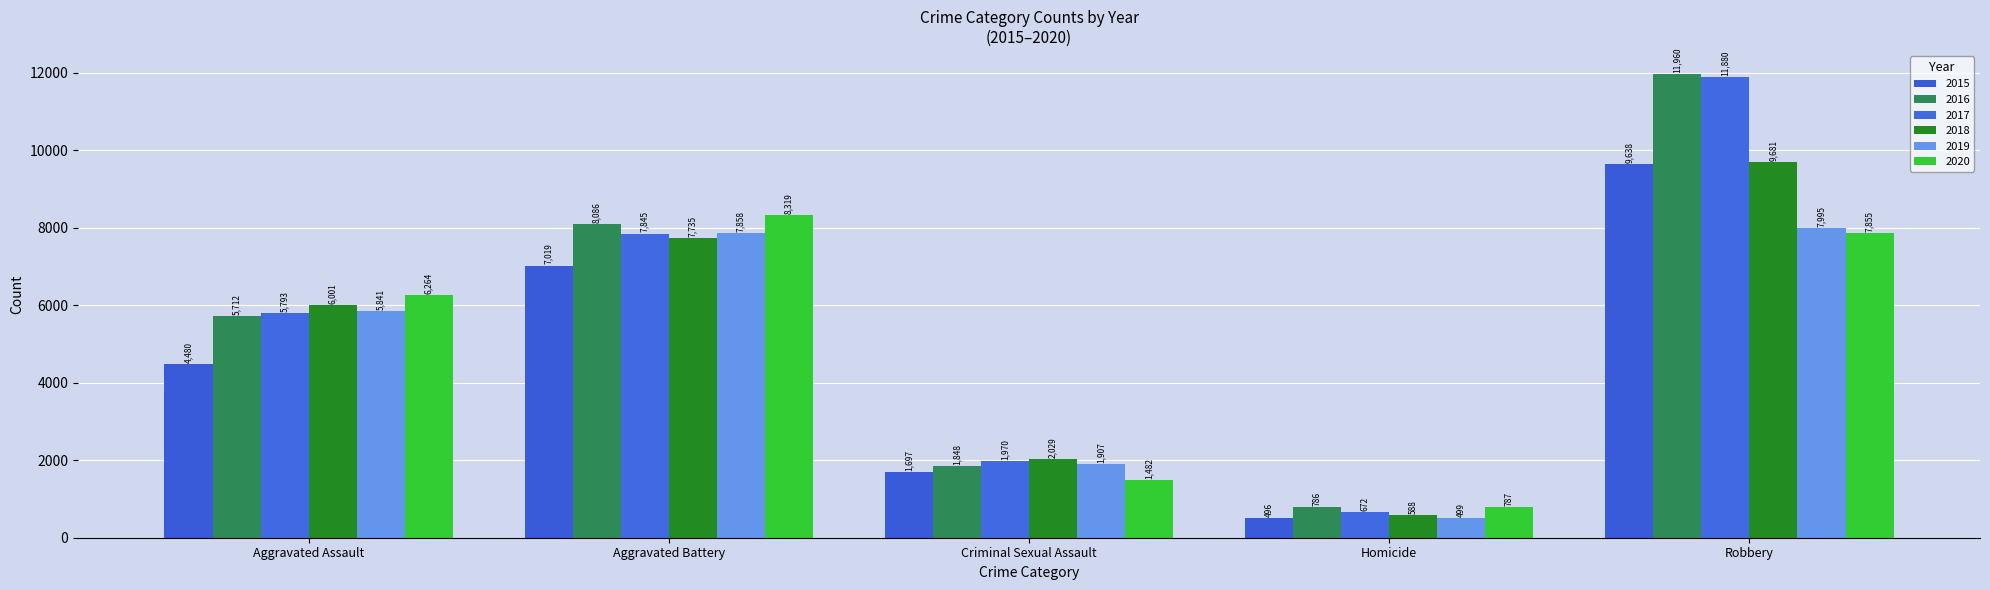

What is the total value across all series at Aggravated Assault?

34091